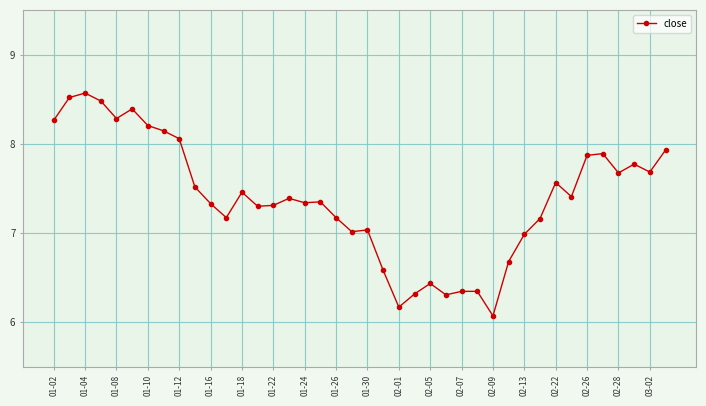

How many data points does each series have?

40